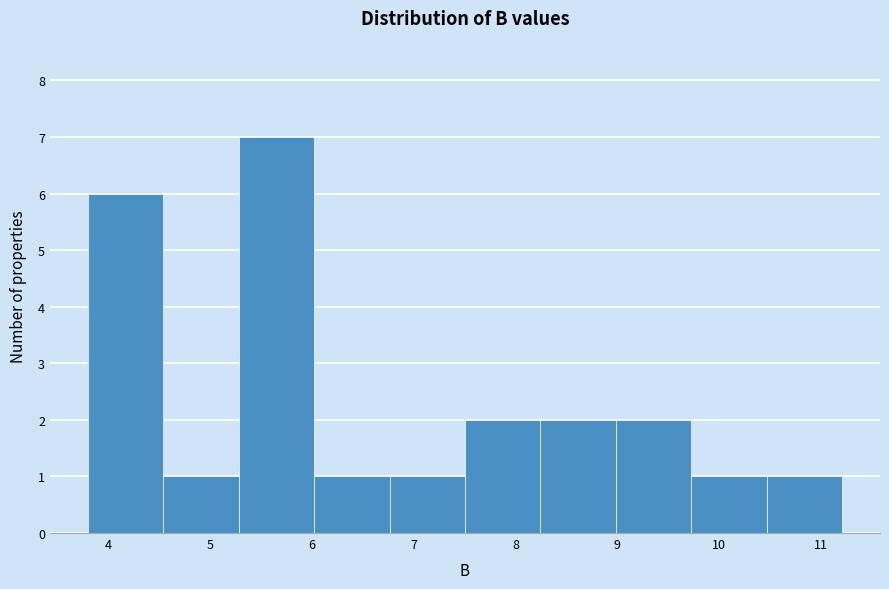

Reading left to right, list every bar in this chart as the range it spans on the x-axis followed by its height. Neither the bar edges nor the heights are printed on the chart, so give them approximately, as read against the axes.

3.8 to 4.5: 6
4.5 to 5.3: 1
5.3 to 6.0: 7
6.0 to 6.8: 1
6.8 to 7.5: 1
7.5 to 8.2: 2
8.2 to 9.0: 2
9.0 to 9.7: 2
9.7 to 10.5: 1
10.5 to 11.2: 1